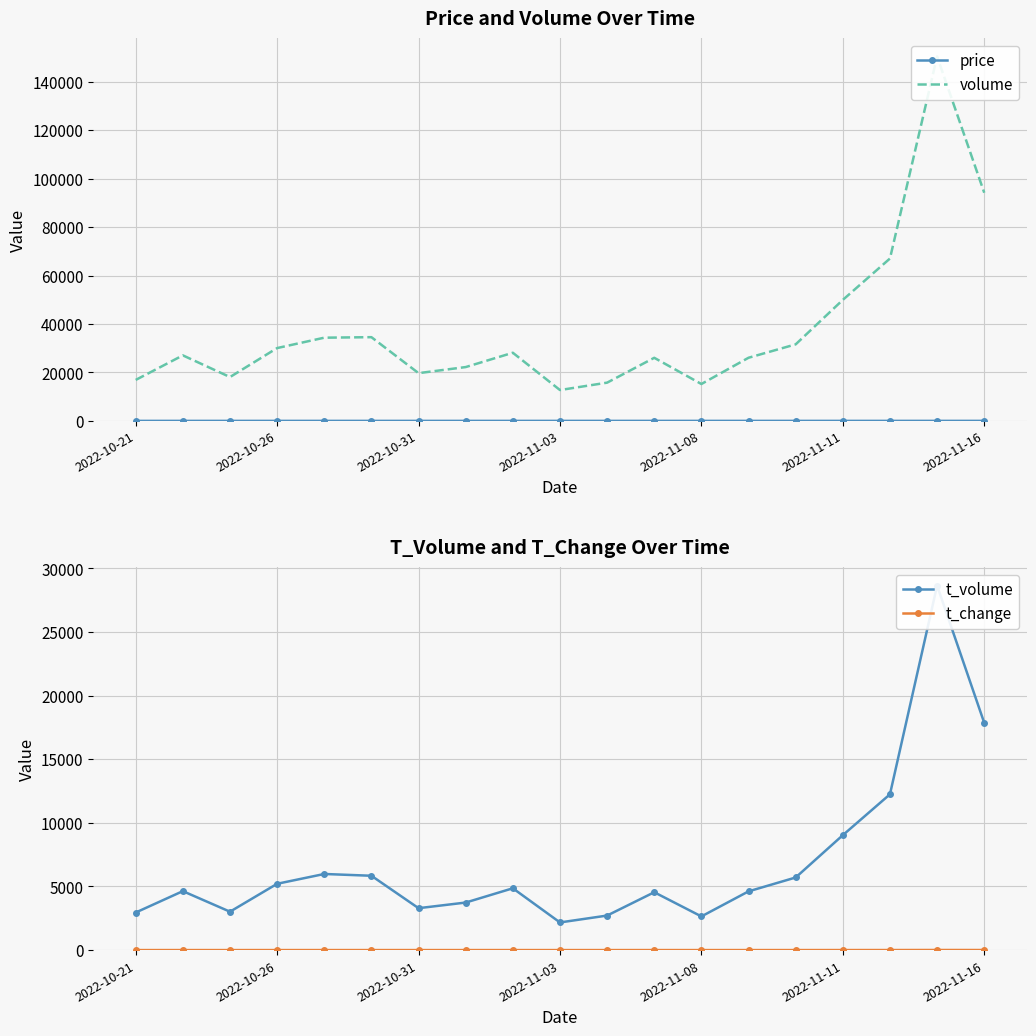

How many data points does each series have?

19